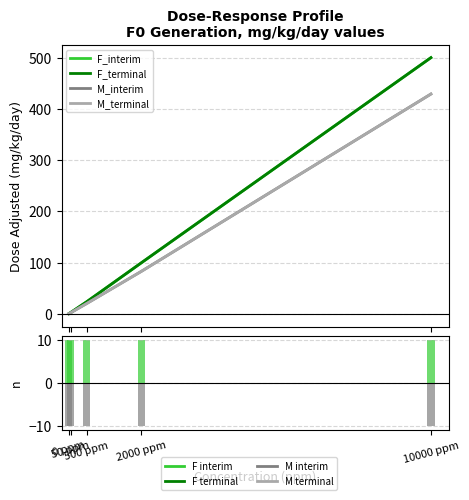

What is the sum of the F_interim values at 50 ppm and 500 ppm?

20.0